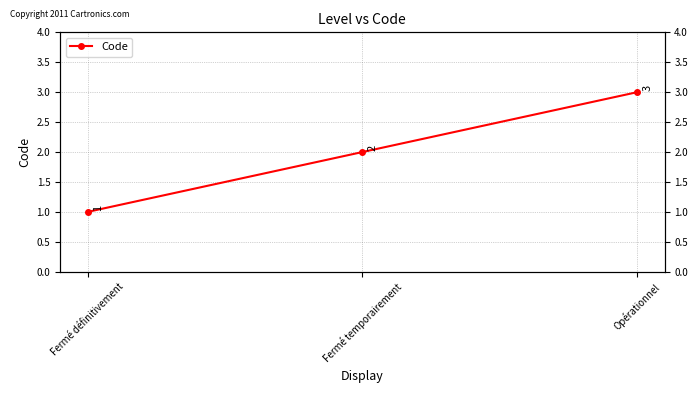

Count the number of values greater than 2.

1